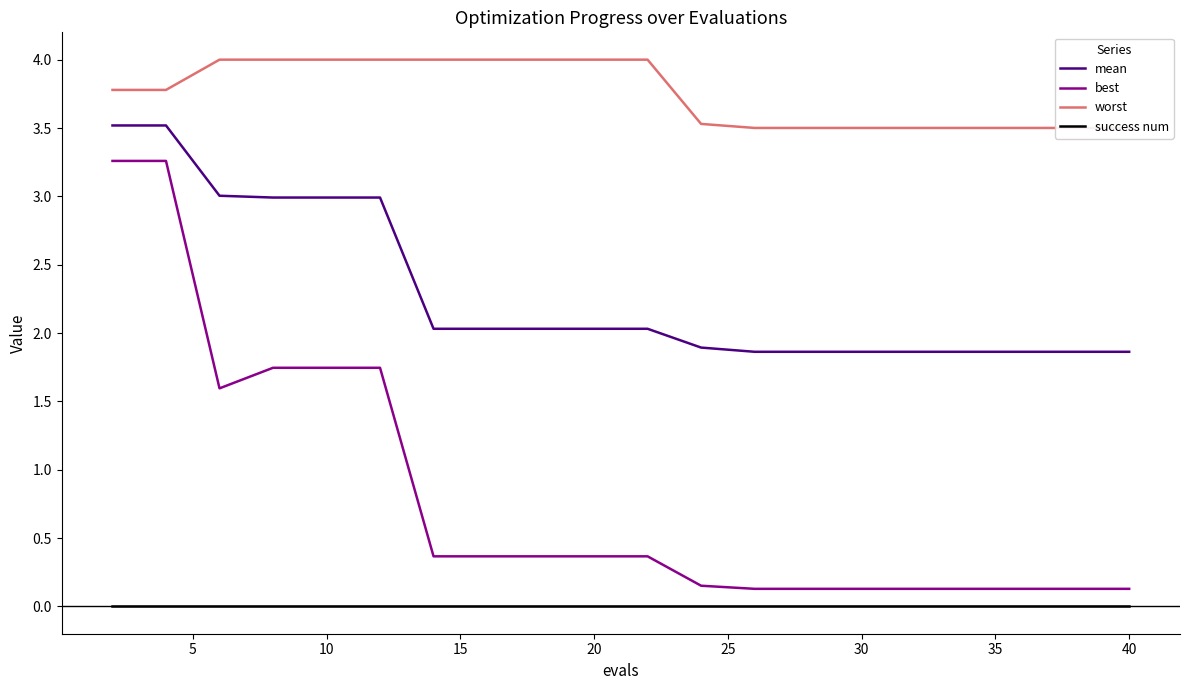

The success num series shows 0.0 at 10. True or false?

True